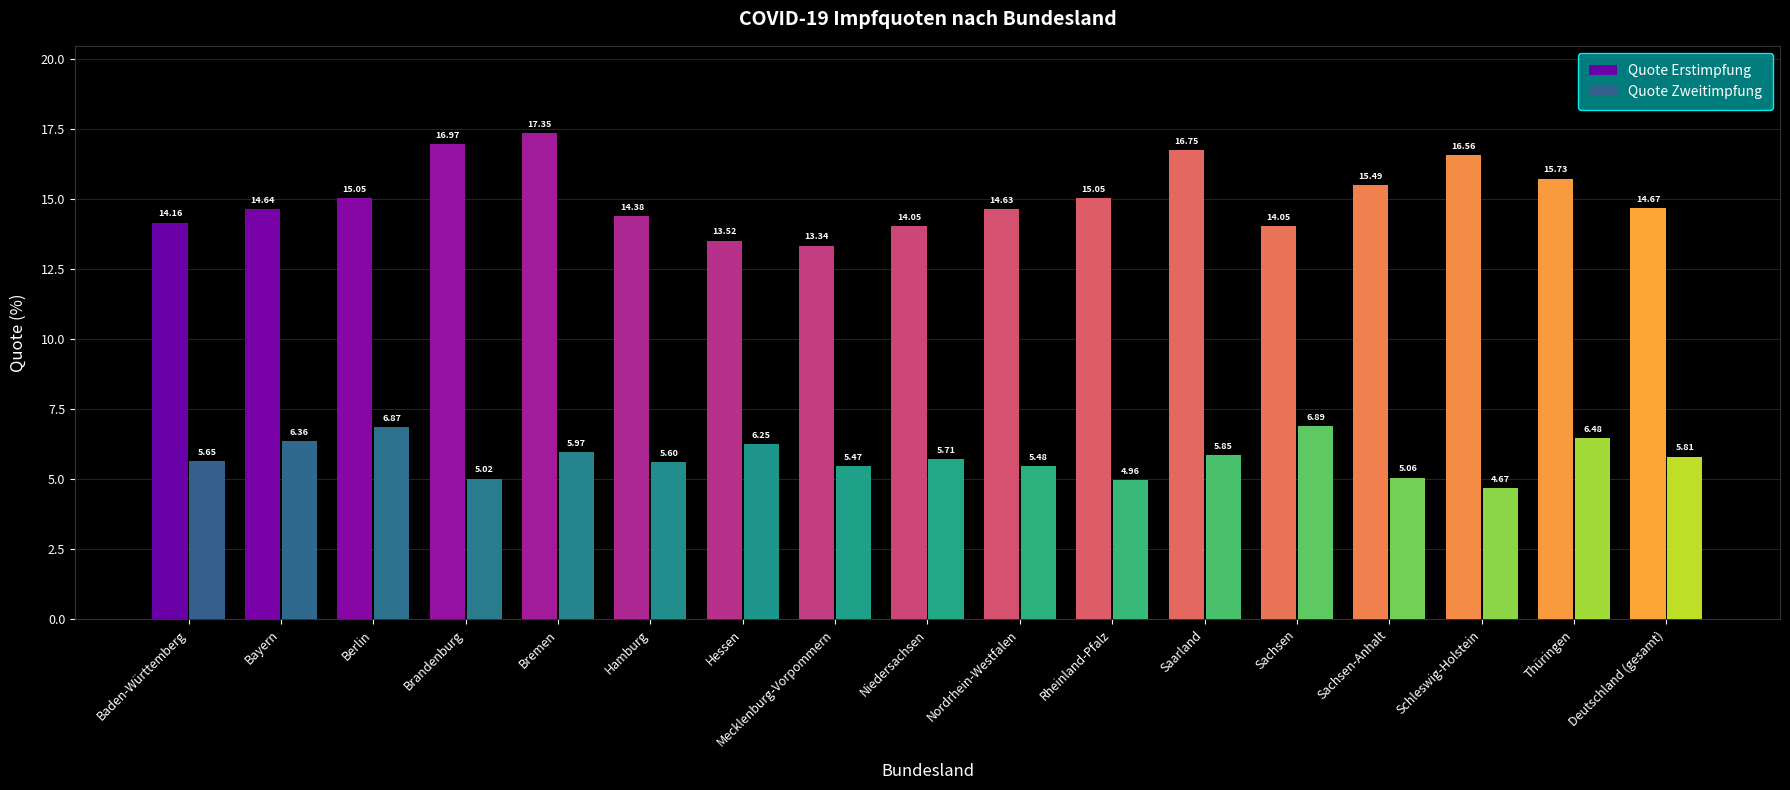

What is the label of the 10th bar from the right?

Mecklenburg-Vorpommern